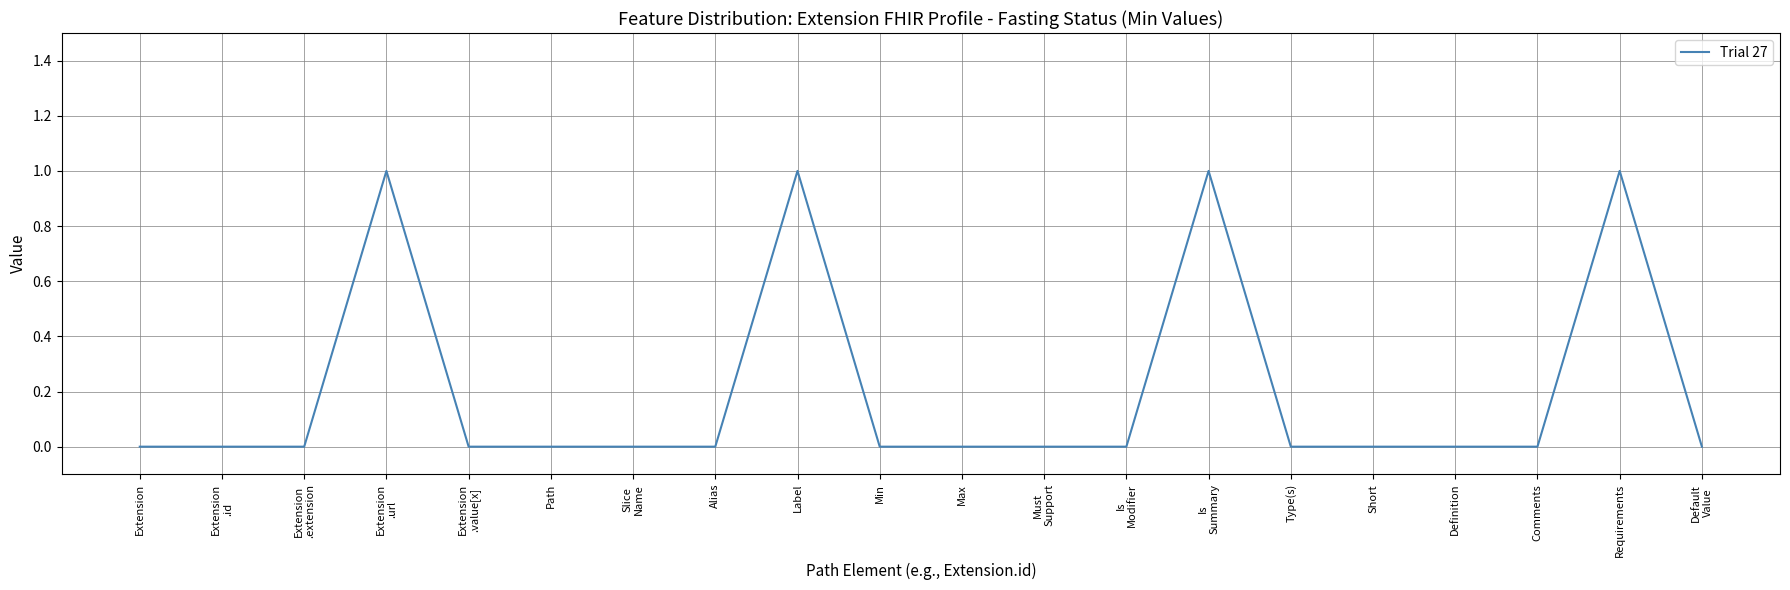

How many series are shown in this chart?

1